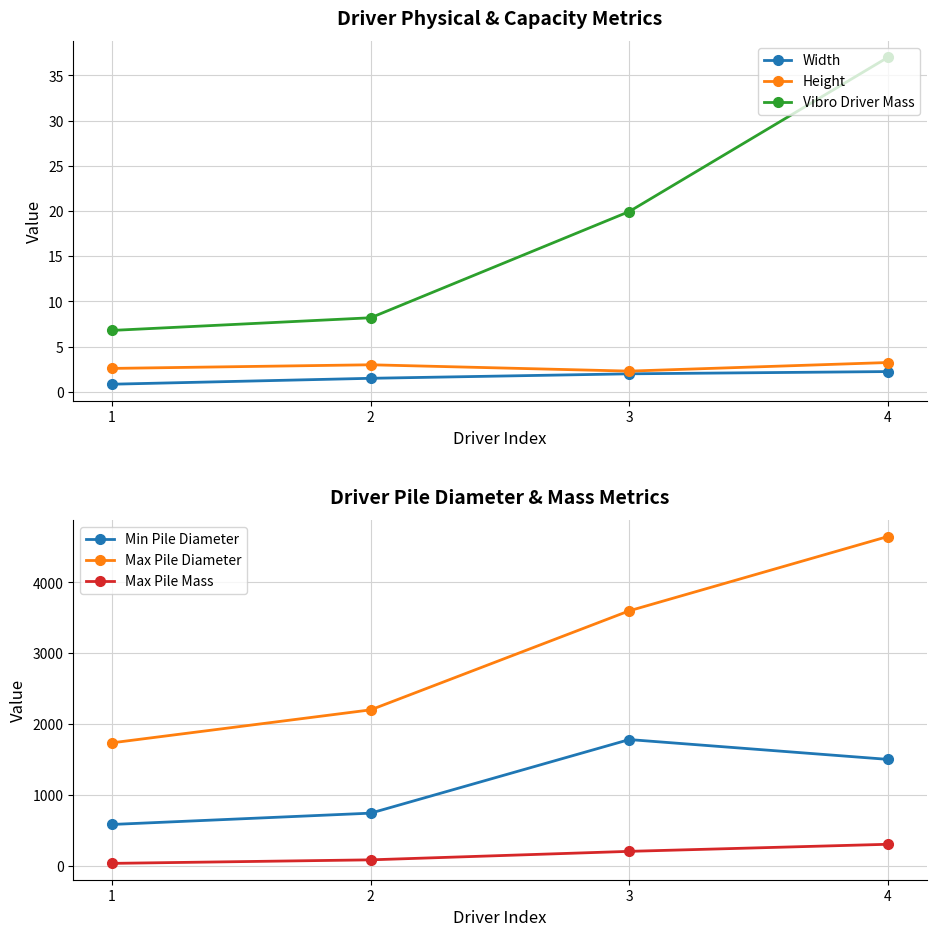

Which category has the highest value across all series?

4